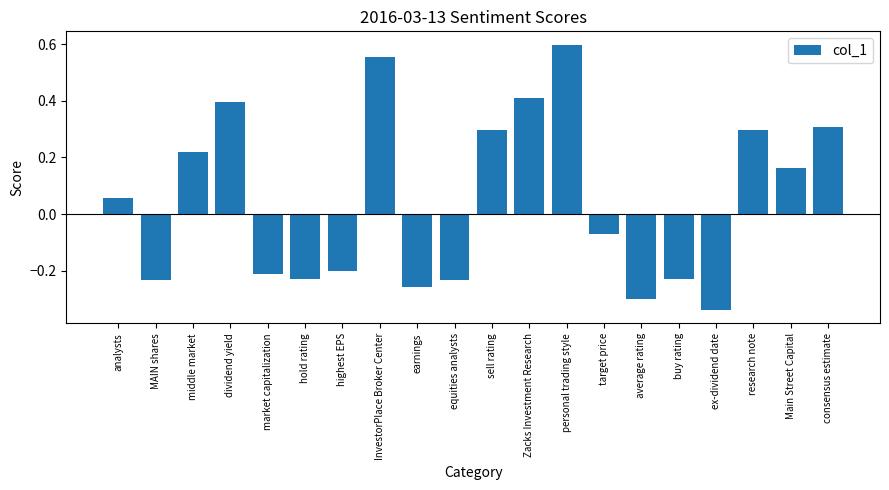

What is the difference between the second highest and second lowest values?

0.9